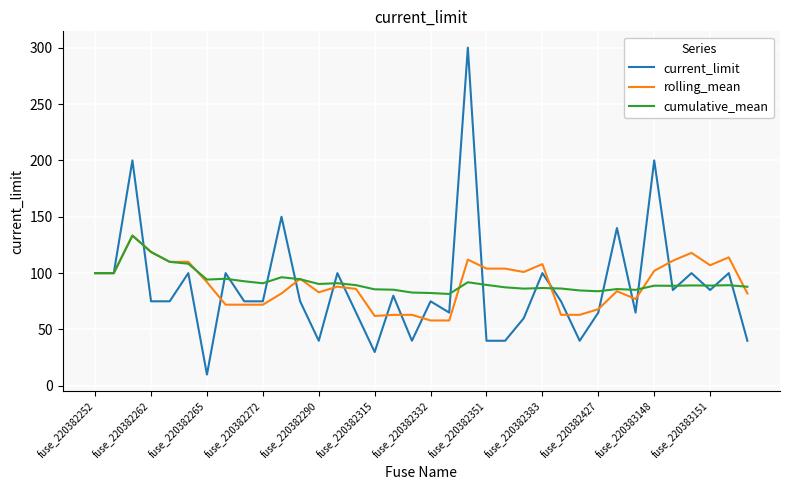

What is the maximum value shown in the chart?

300.0